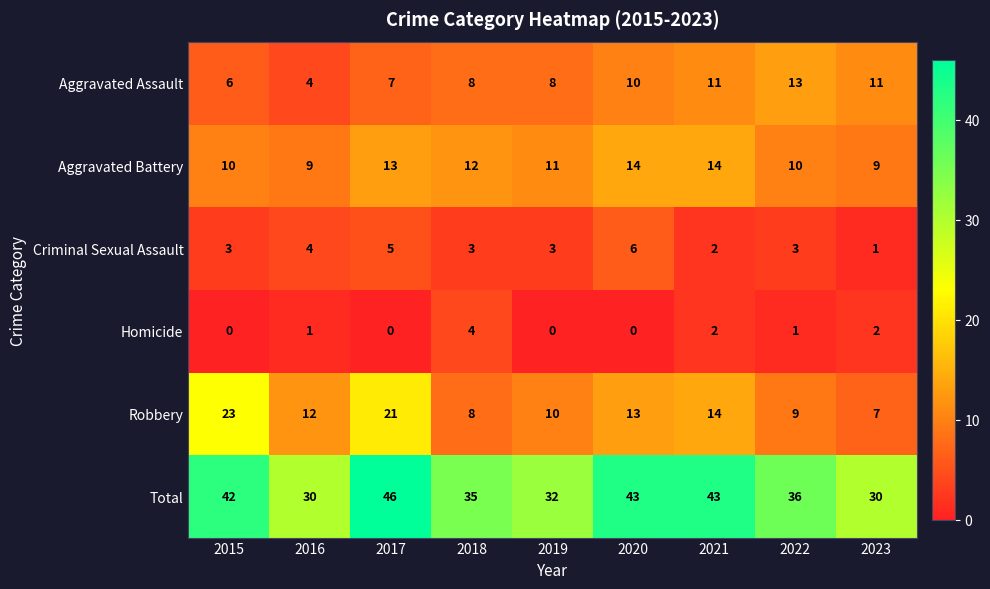

The value of Robbery at 2020 is 13. True or false?

True